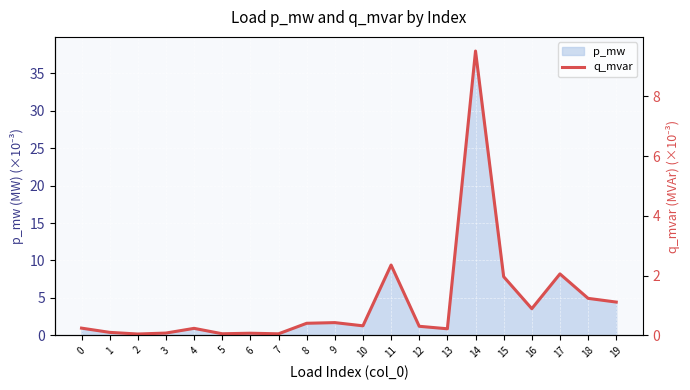

True or false: the data shows 0.1 at 3.

False